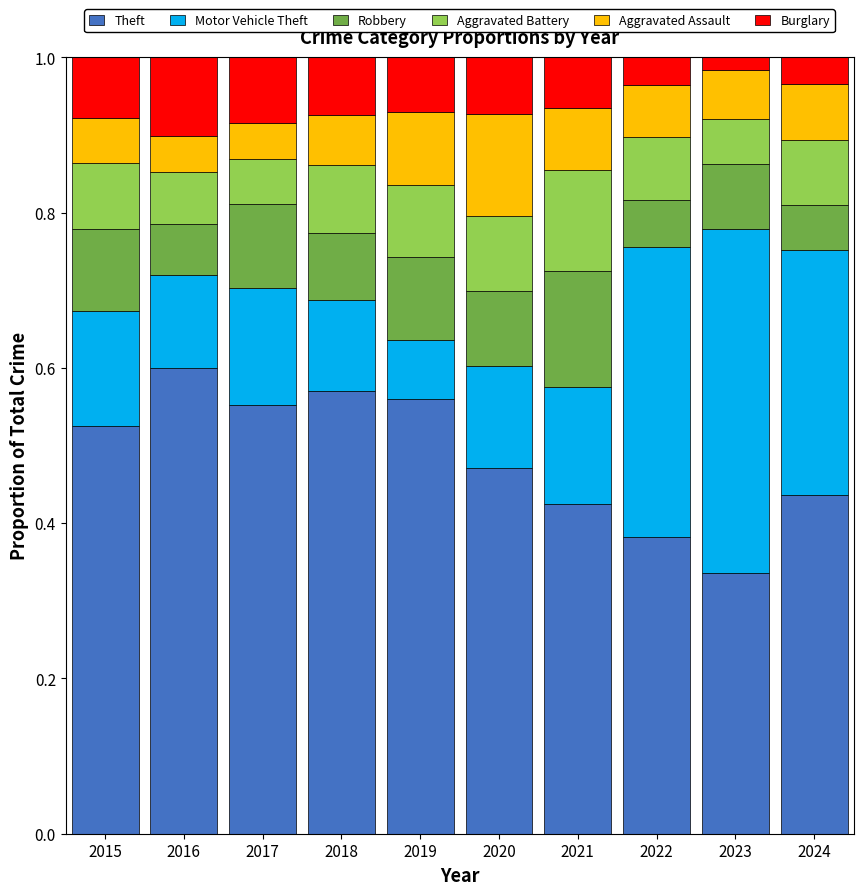

How many bars are there in total?

10